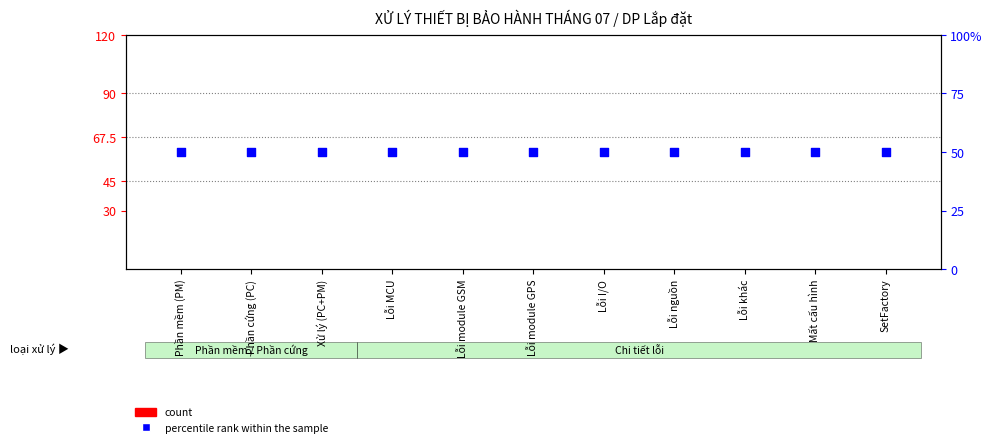

What are all the series names shown in the legend?

count, percentile rank within the sample